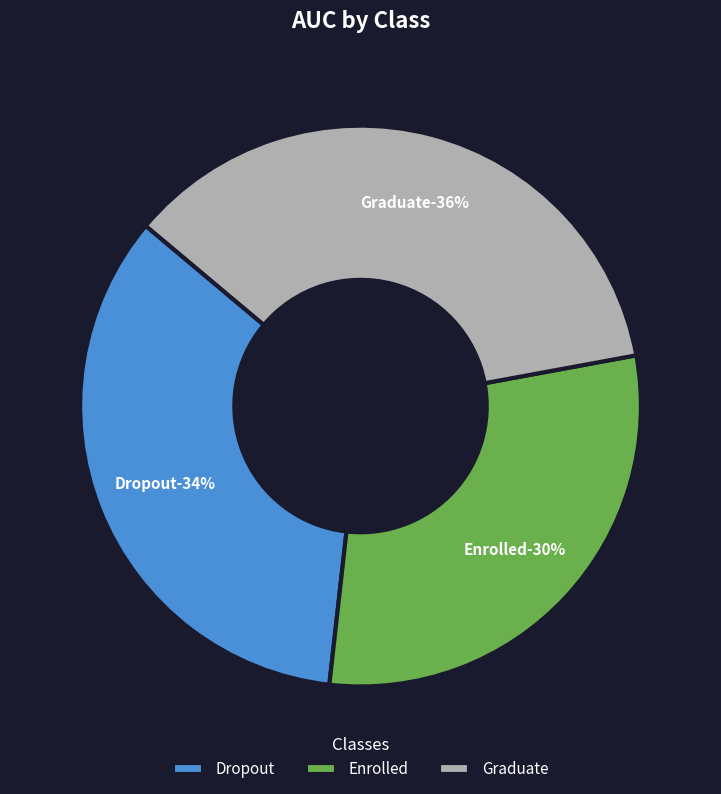

What is the change in value from Enrolled to Graduate?

+0.2